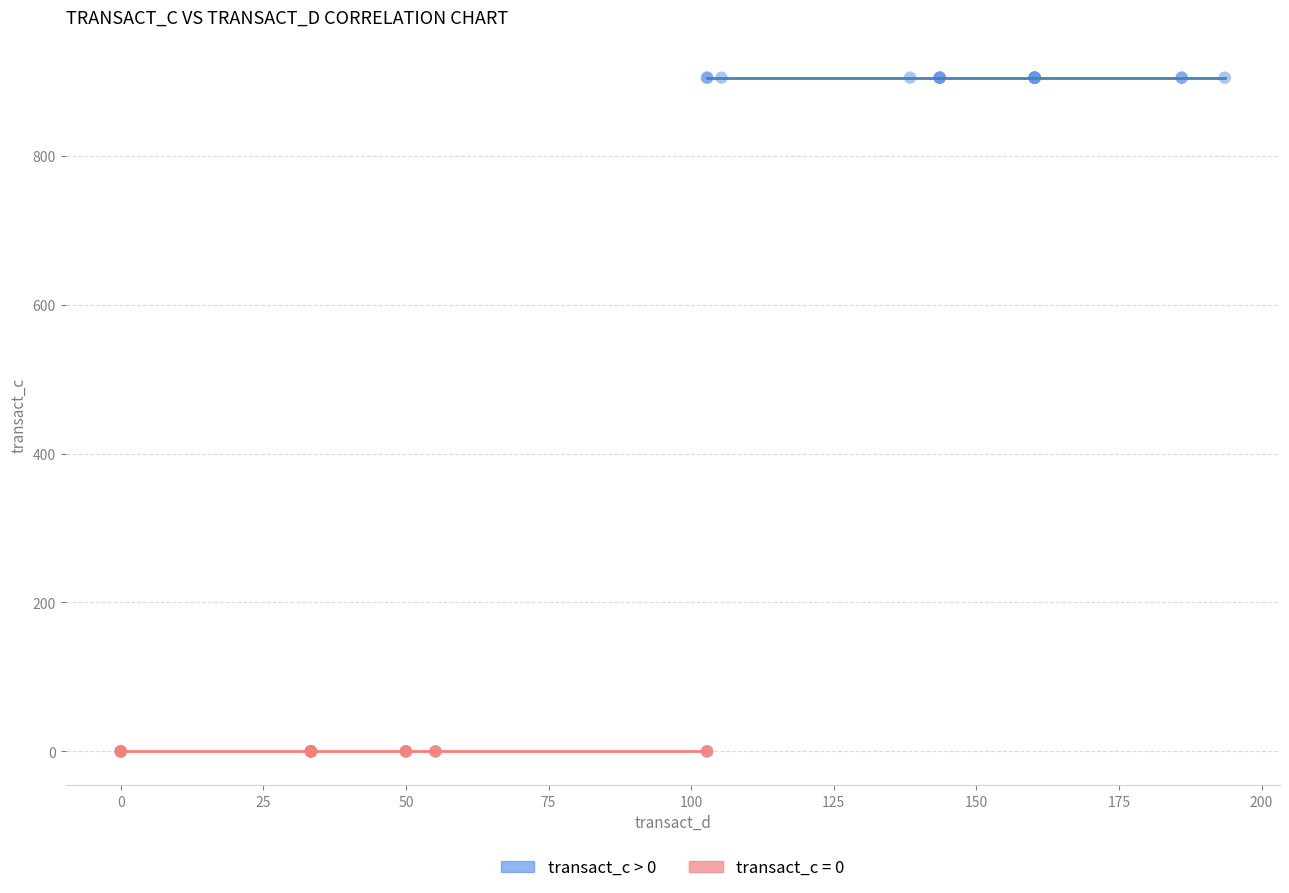

Which series contains the lowest Y value?

transact_c = 0